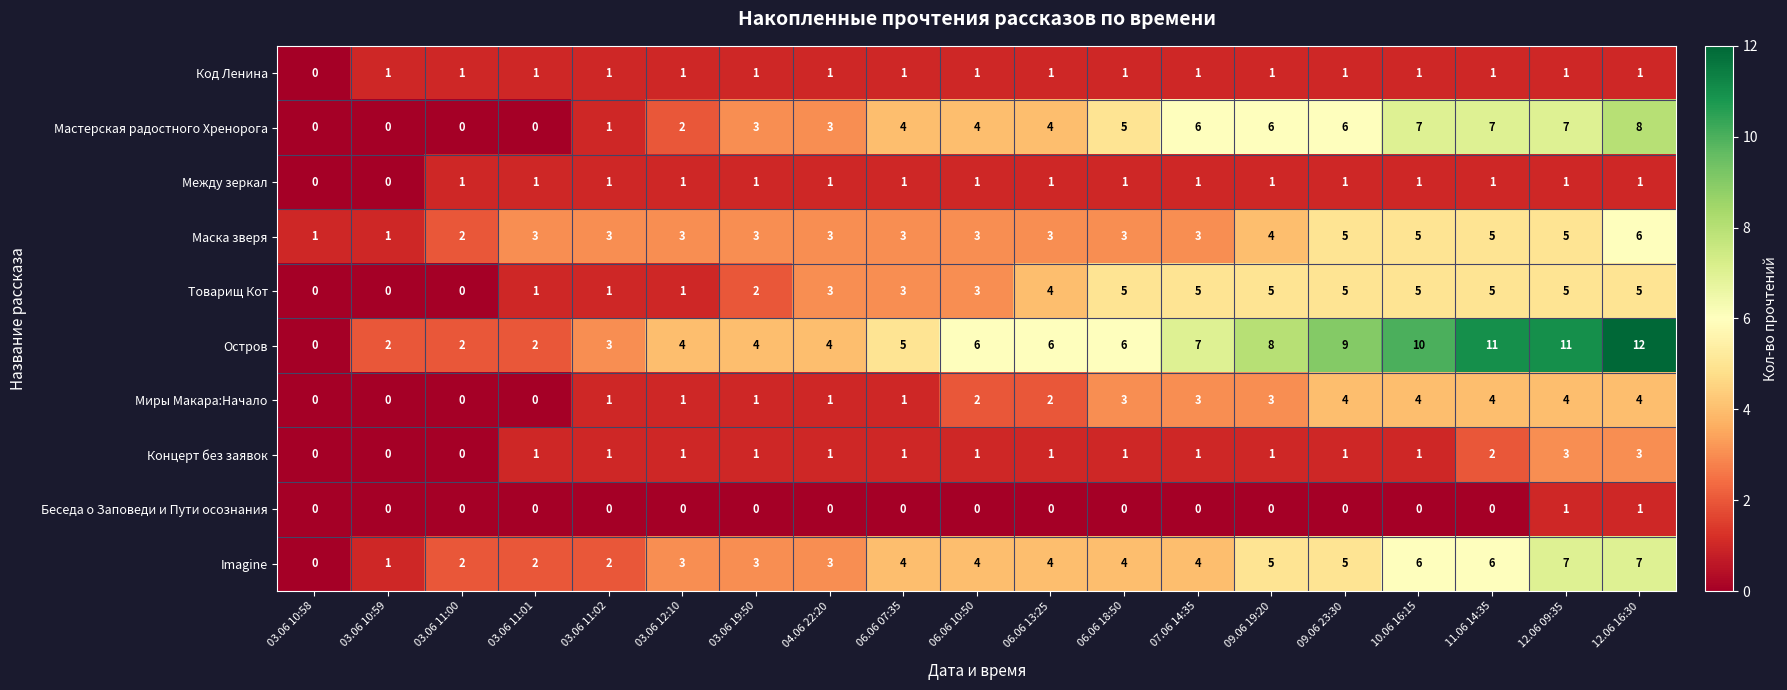

What is the average value of the Imagine series?

4